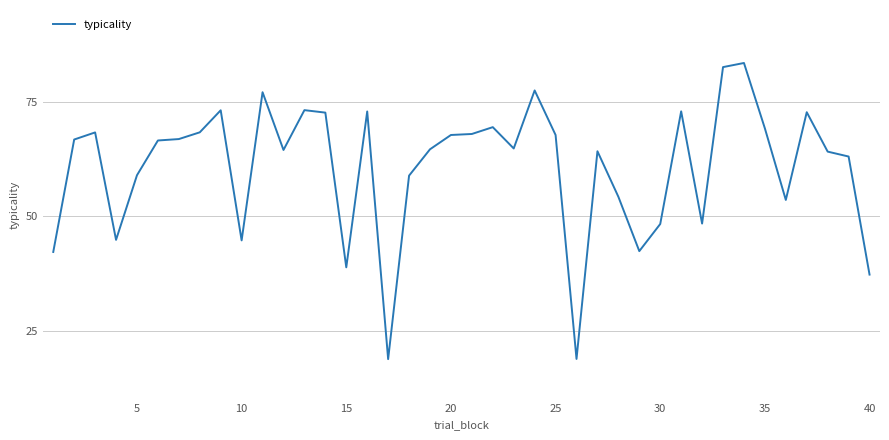

Does the chart display data point markers on the line(s)?

No